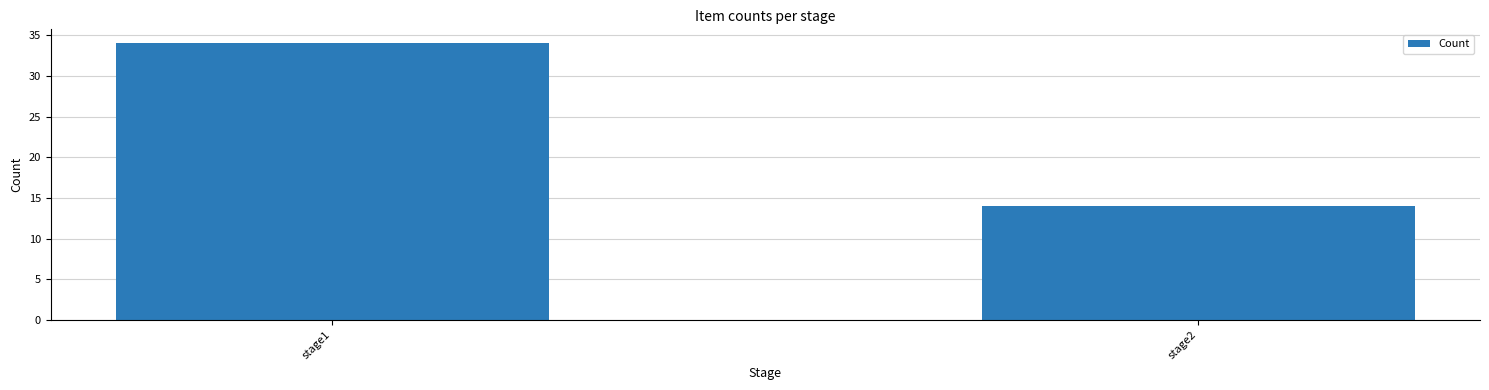

How many data points are less than 34?

1